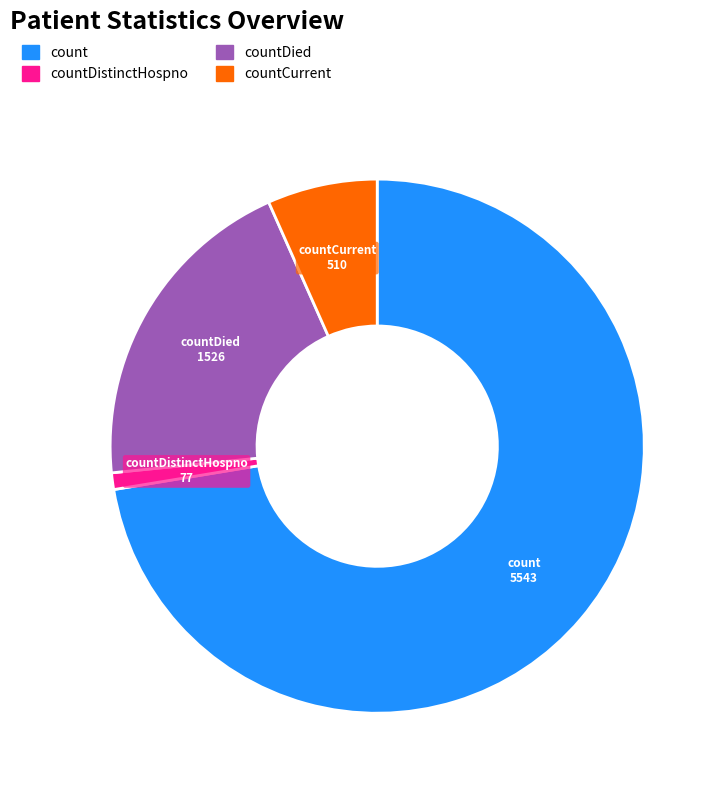

Does any single category account for the majority?

Yes